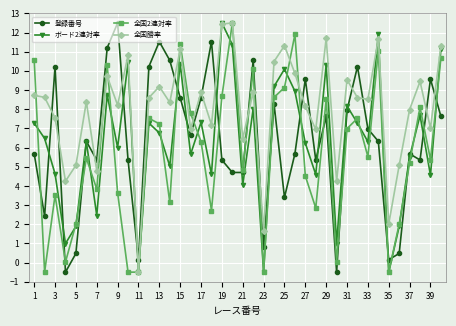

What is the value of the 全国勝率 point at the 33rd from the left?

8.5